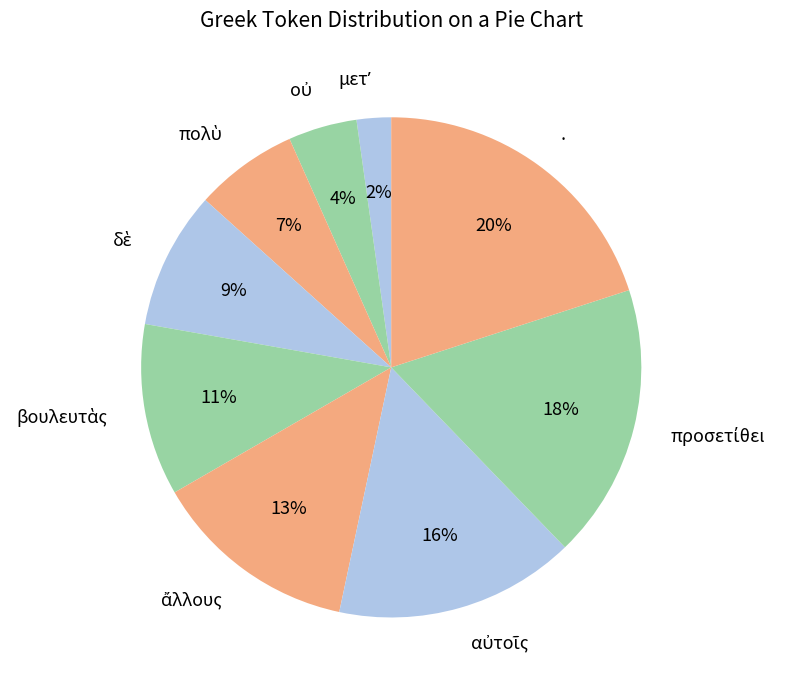

What percentage is the . slice, to the nearest percent?

20%